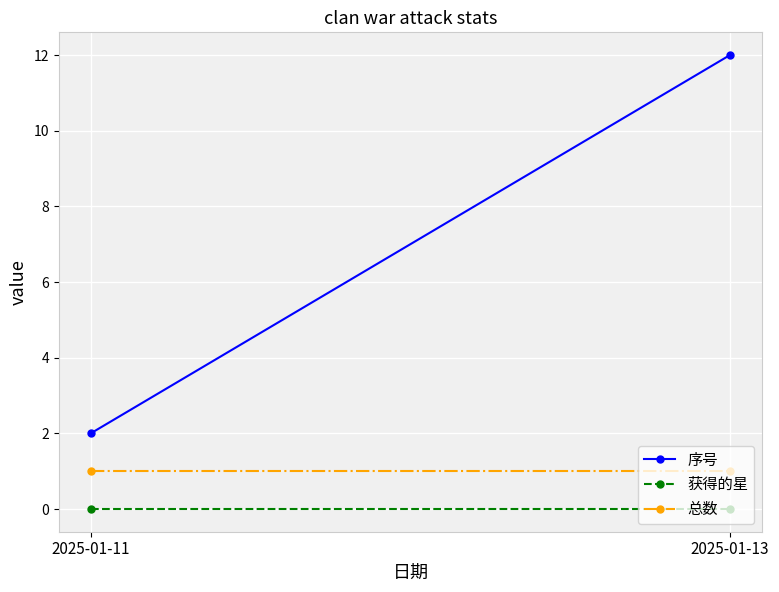

Which series has the widest spread of values?

序号